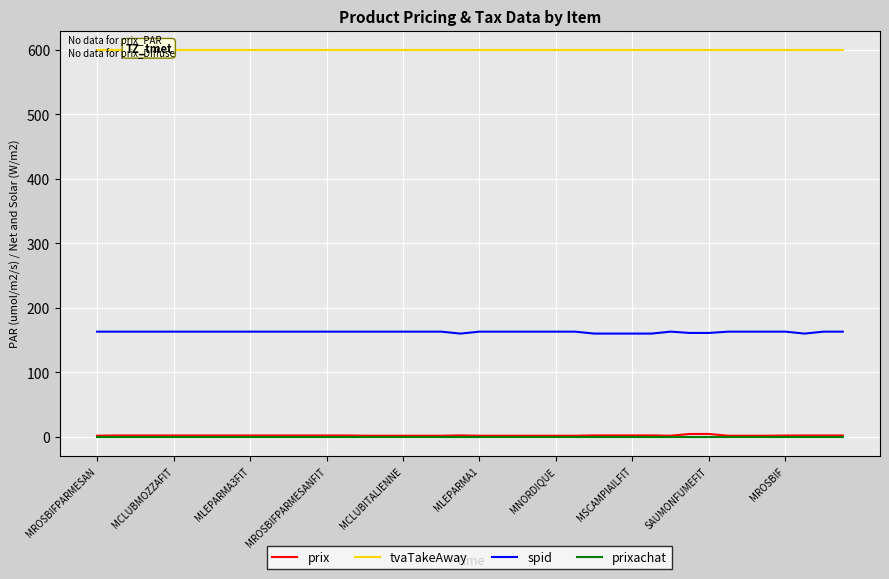

True or false: spid has a value of 163.0 at MROSBIFPARMESAN.

True